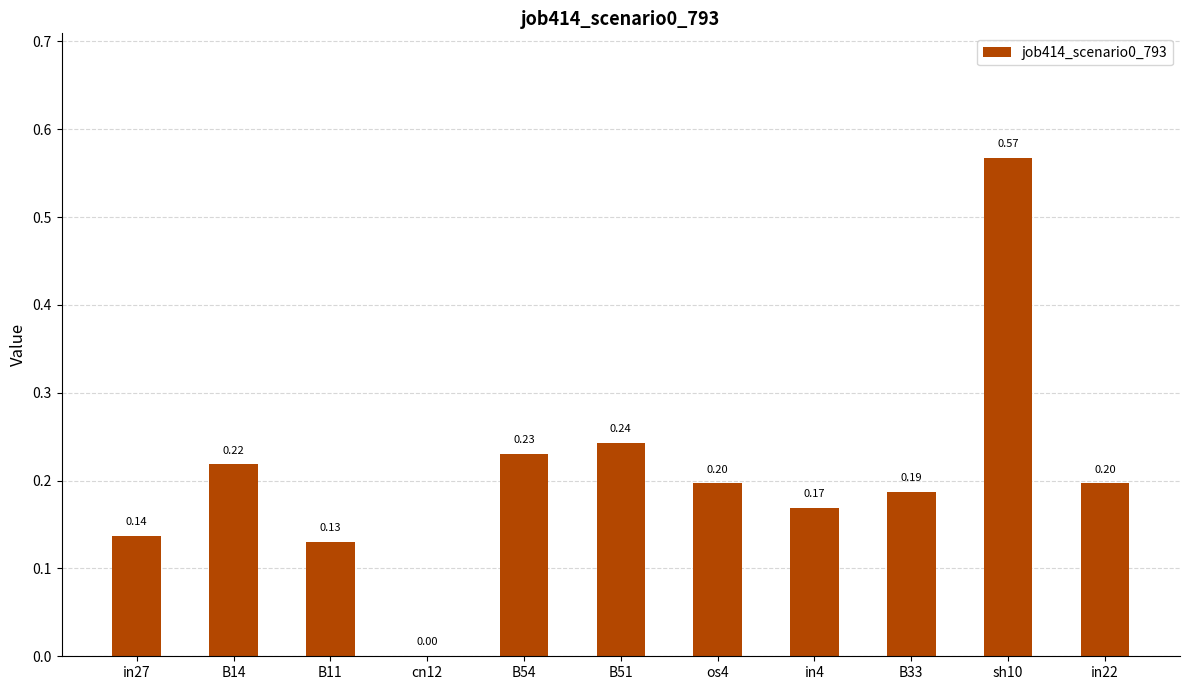

What is the sum of the values at in27 and os4?

0.3